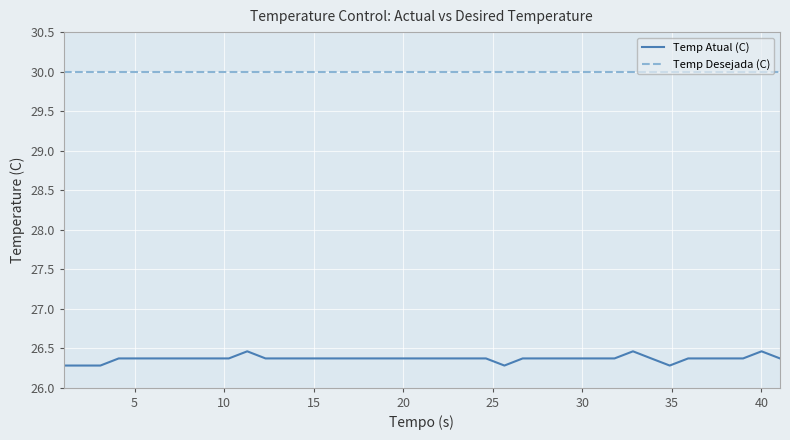

What is the average value of the Temp Desejada (C) series?

30.0